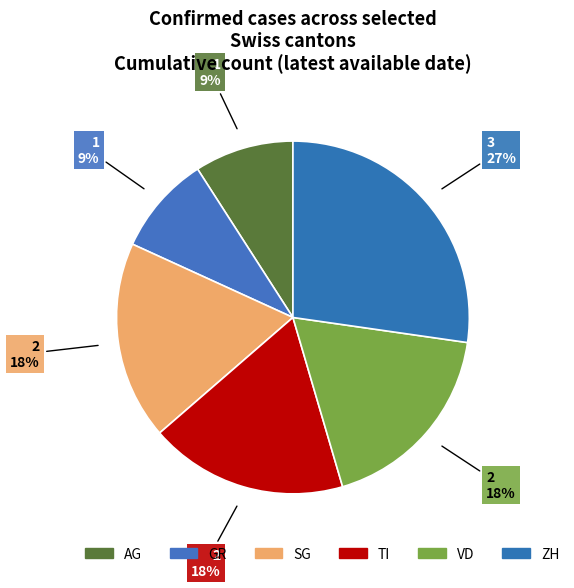

How many slices are in this pie chart?

6